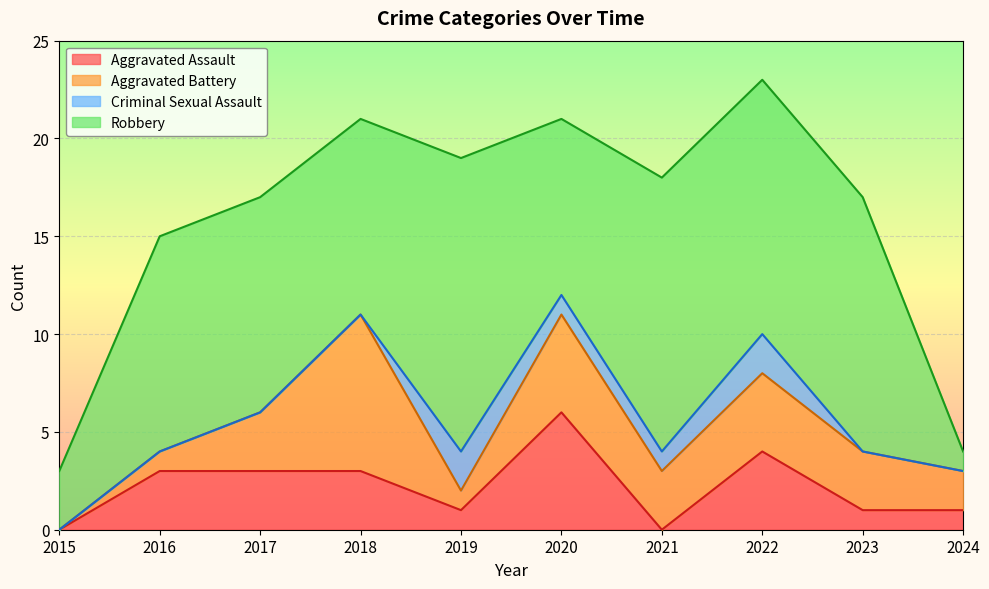

Does the chart display data point markers on the line(s)?

No